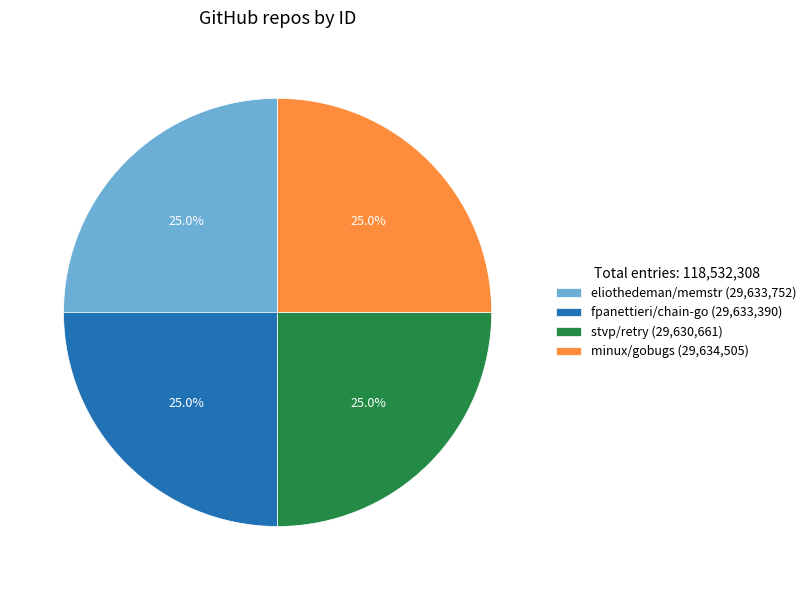

To the nearest percent, what is the average slice percentage?

25%